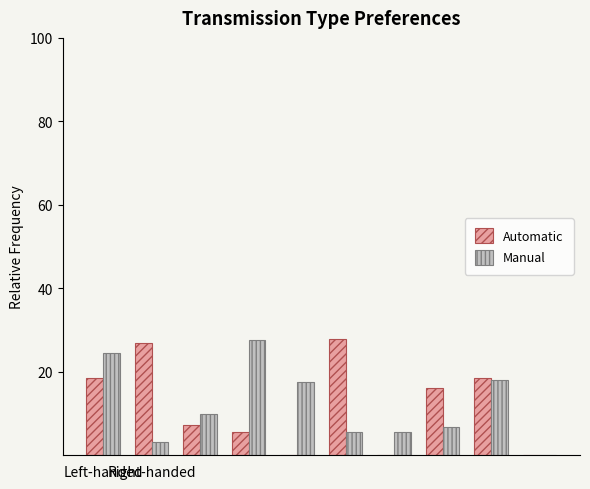

What is the sum of all Manual values?

118.9